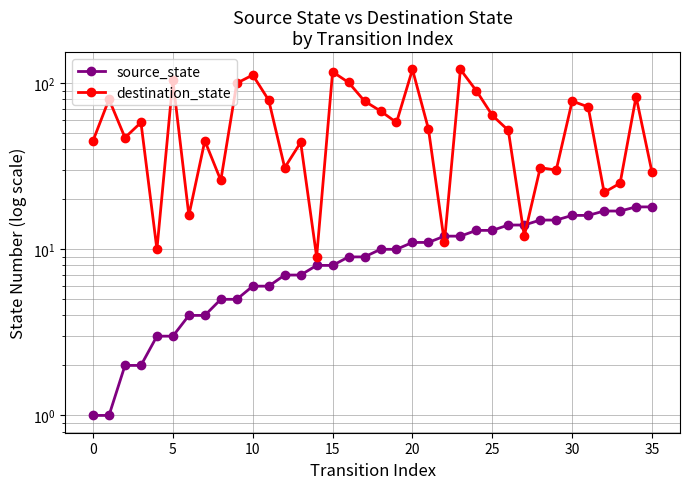

Where do source_state and destination_state first cross each other?

21 and 22